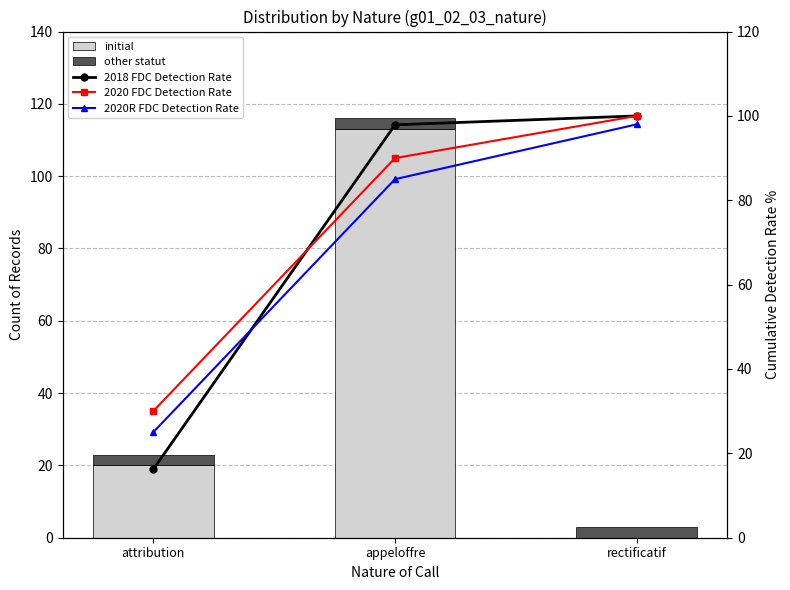

The 2018 FDC Detection Rate series shows 16.2 at attribution. True or false?

True